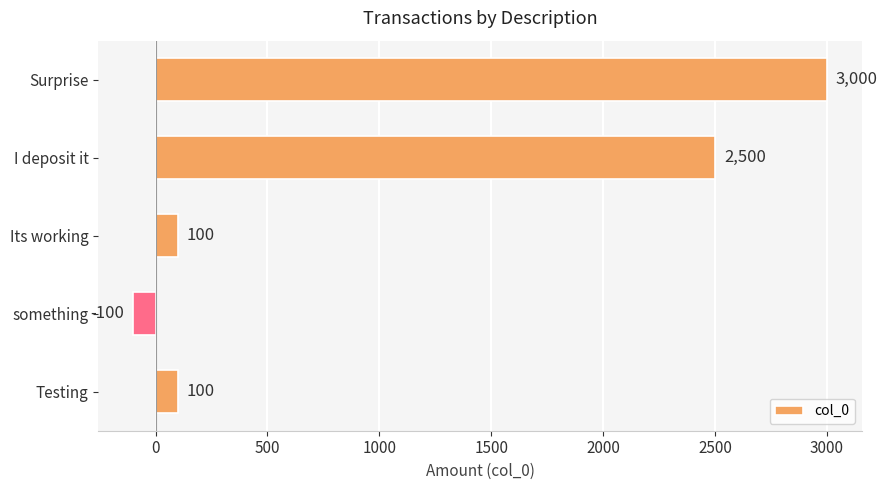

True or false: the data shows 1764 at Surprise.

False